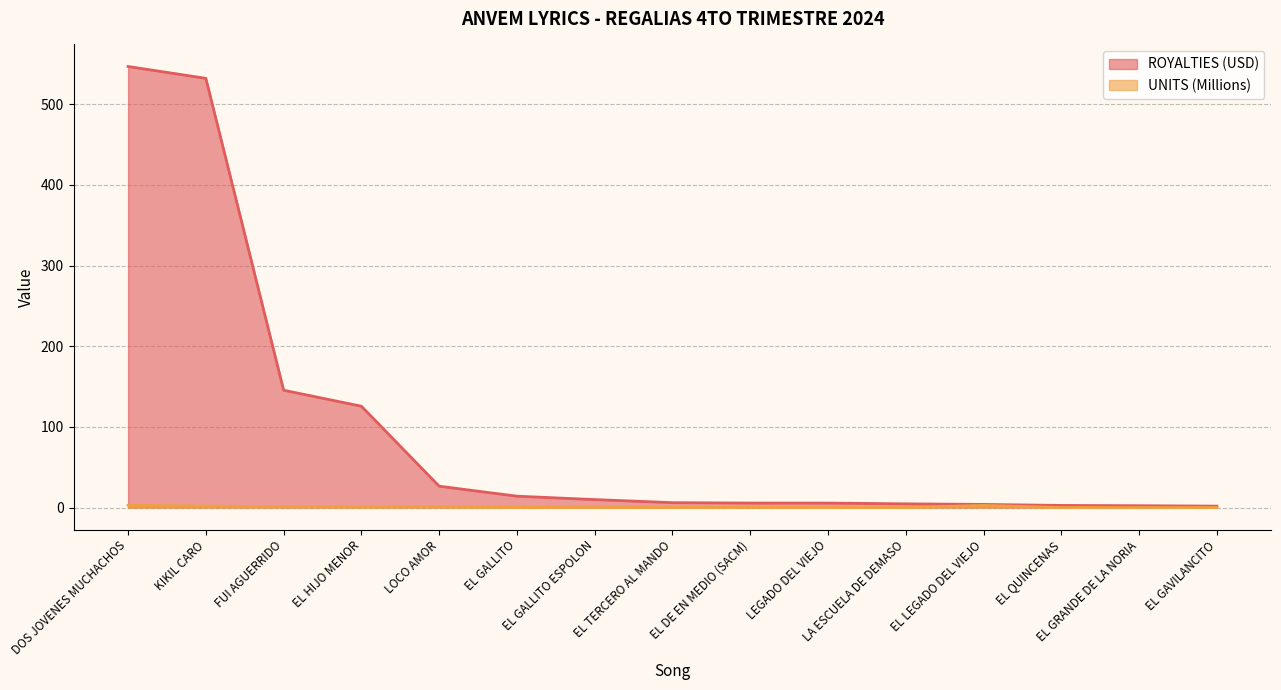

What is the label of the 5th point from the left?

LOCO AMOR